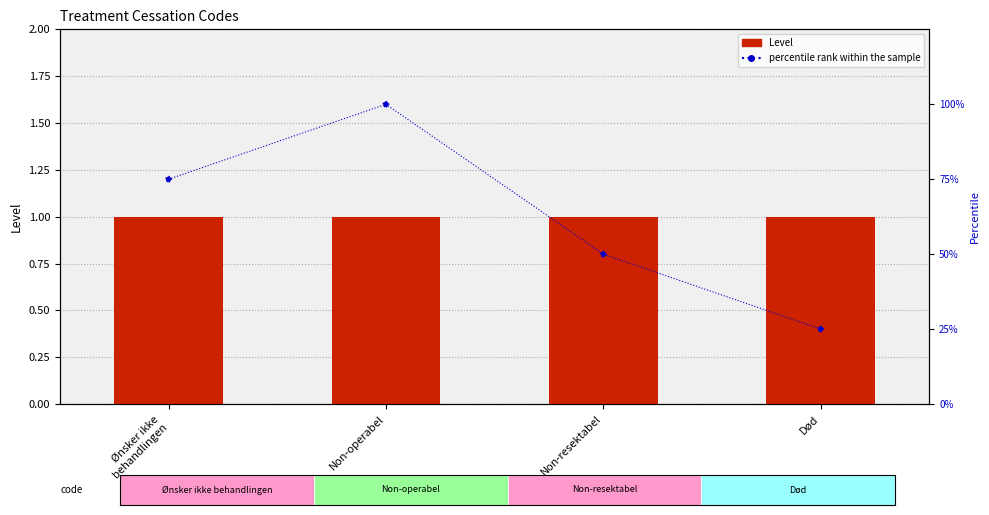

Is the value of percentile rank within the sample at Non-operabel greater than the value of Level at Non-resektabel?

Yes